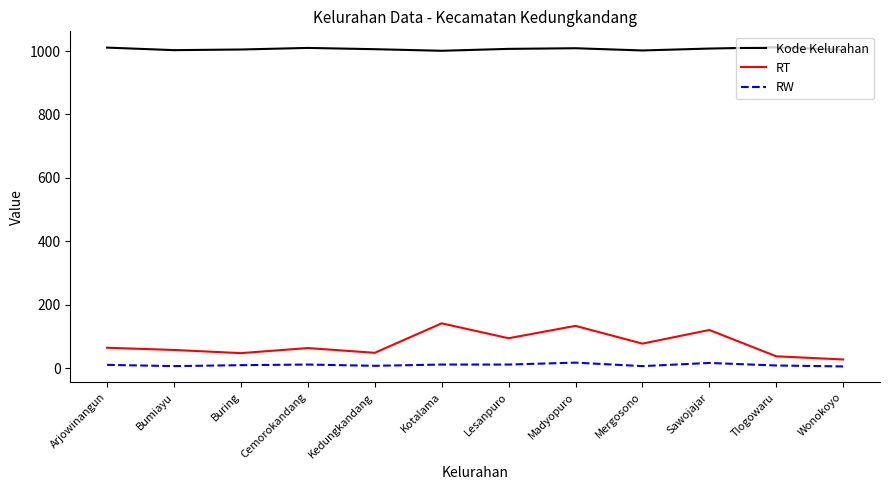

Which series has the largest range (max minus min)?

RT